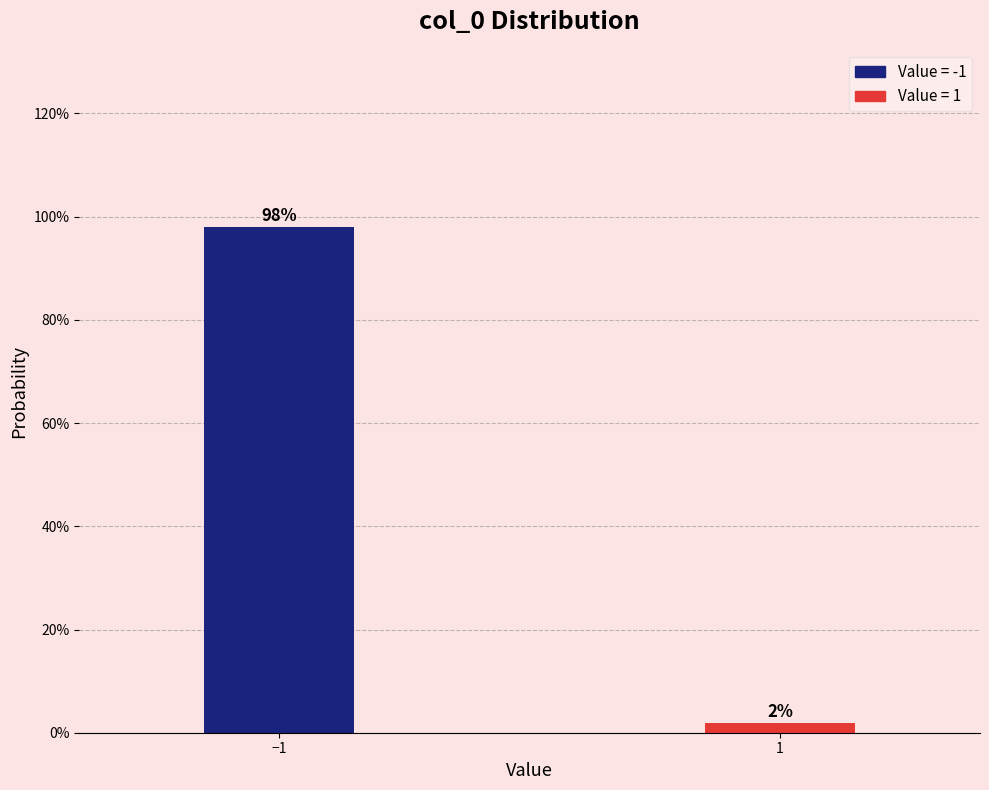

Reading left to right, what are all the values shown in this chart?

−1=98.0	1=2.0